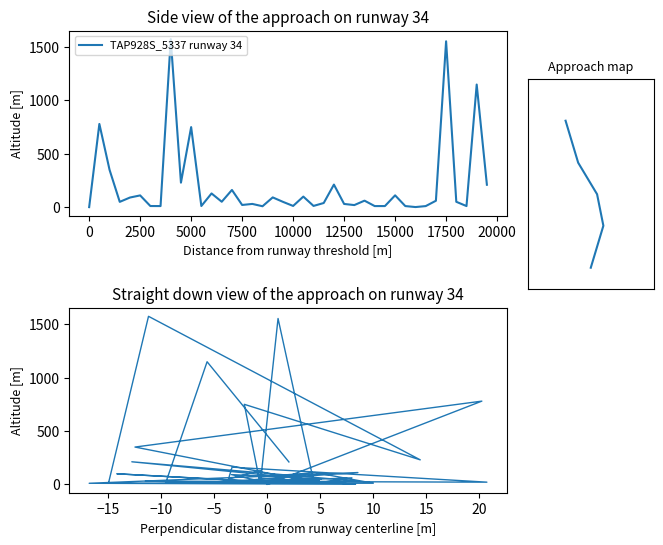

True or false: the data has more than 2 interior local peaks.

True